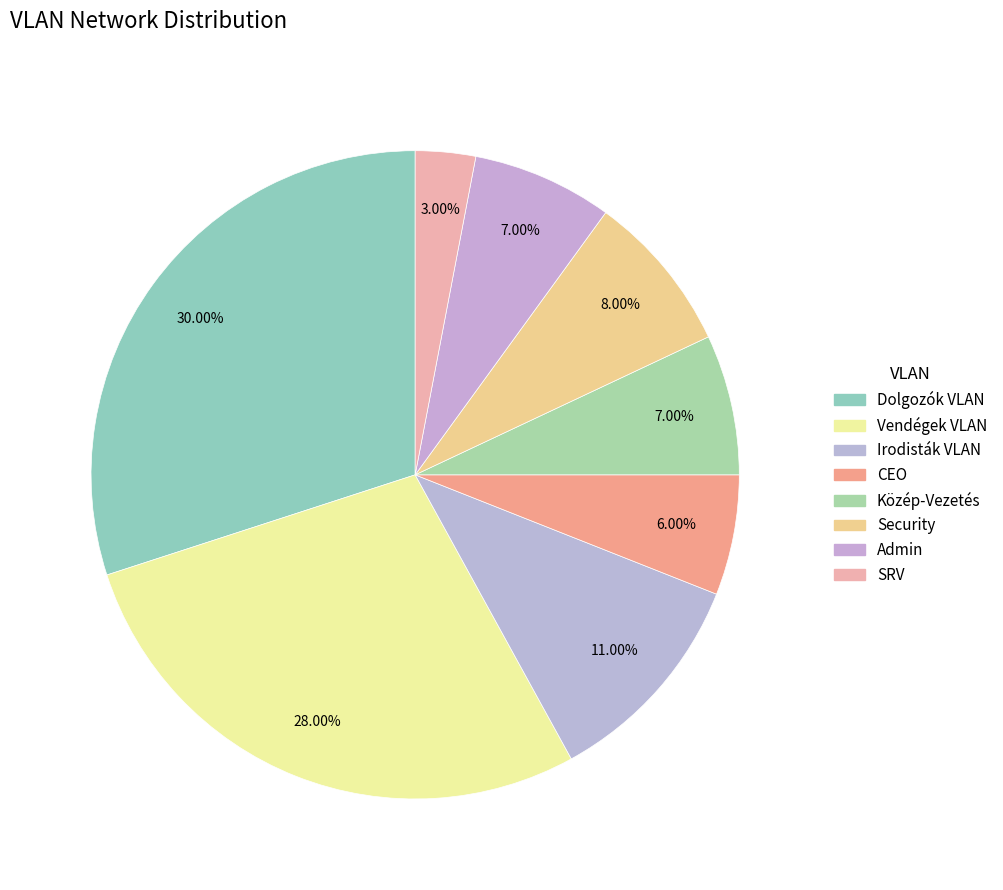

To the nearest percent, what is the difference between the Vendégek VLAN and CEO slice percentages?

22%